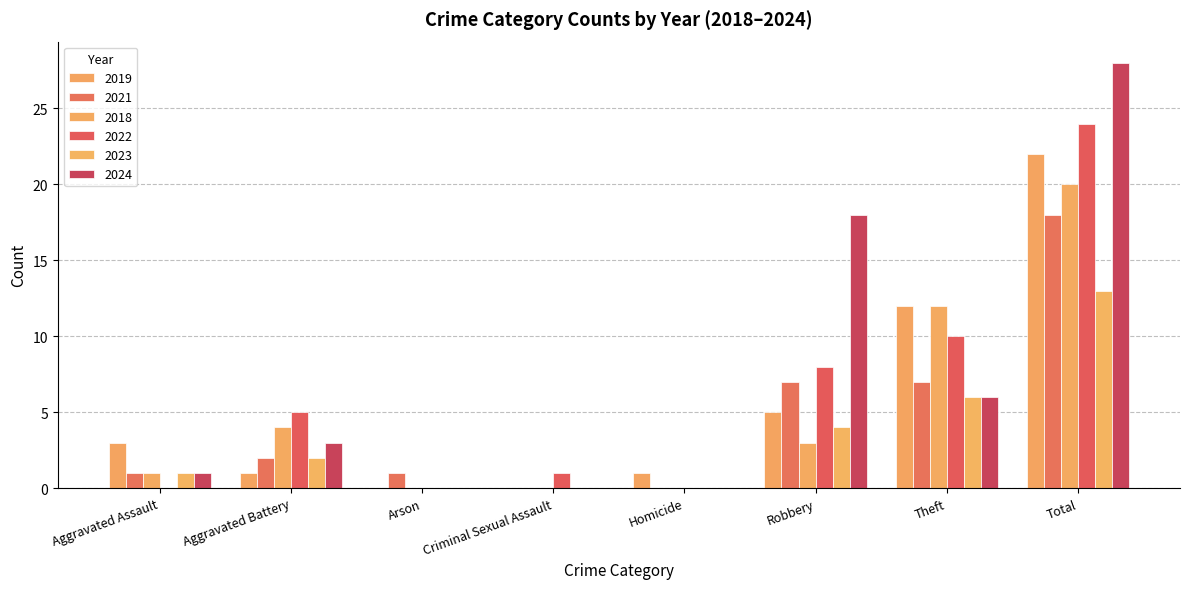

Does the chart contain stacked bars?

No